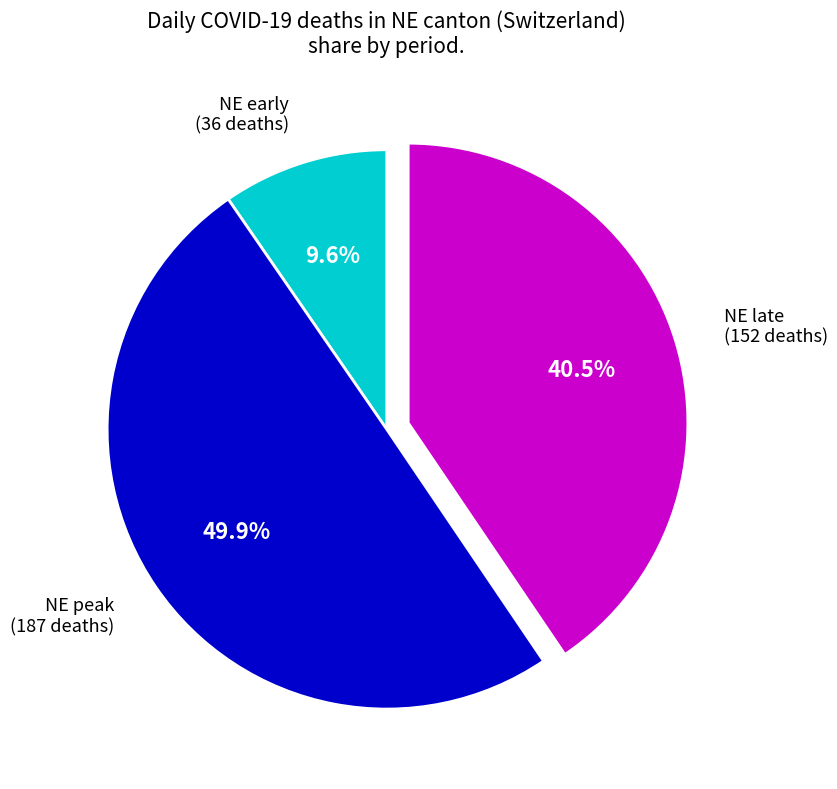

Does NE late (152 deaths) account for over 50% of the chart?

No